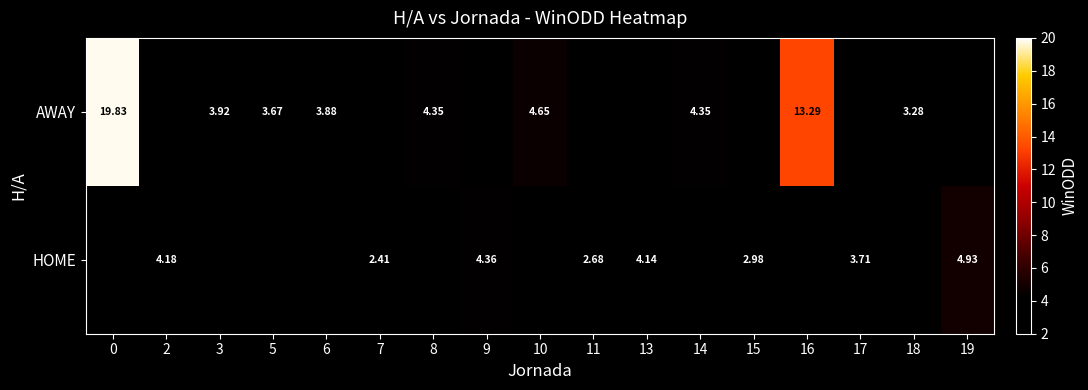

Is it true that AWAY equals 35.3 at 0?

False